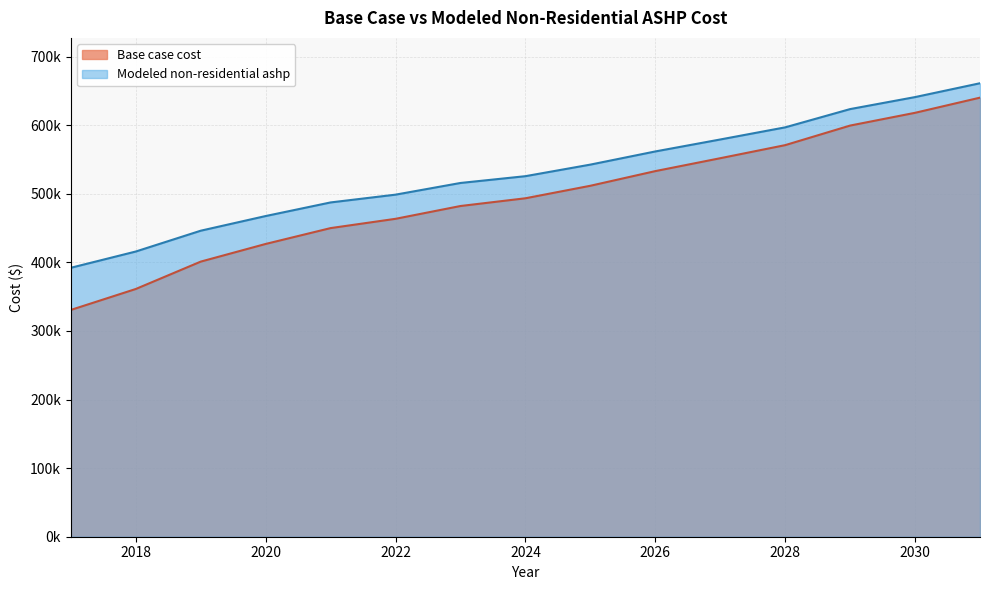

True or false: Modeled non-residential ashp and Base case cost cross at least once.

False